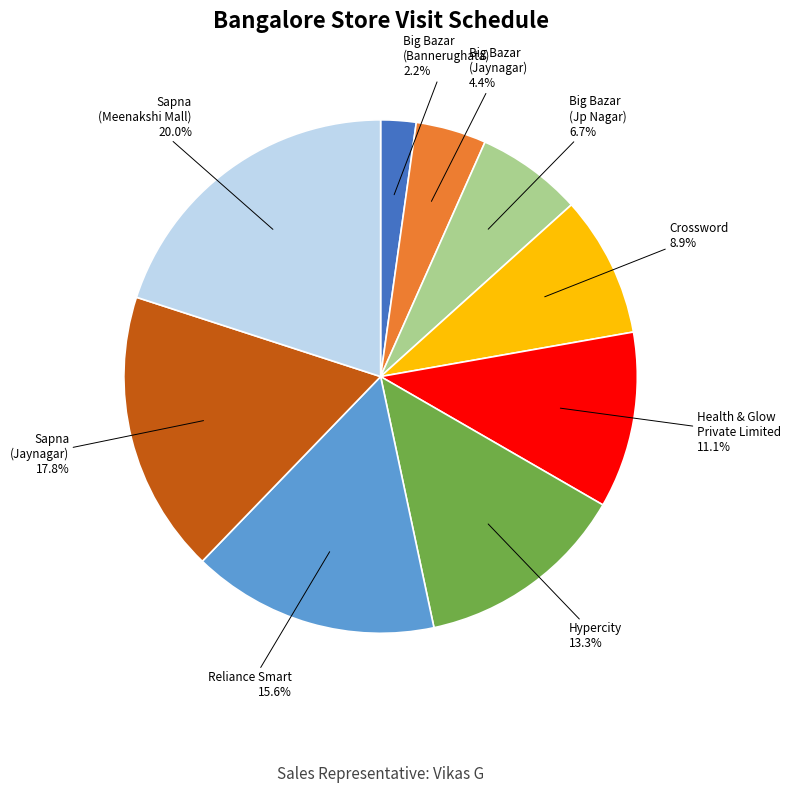

Is there a majority slice in this chart?

No